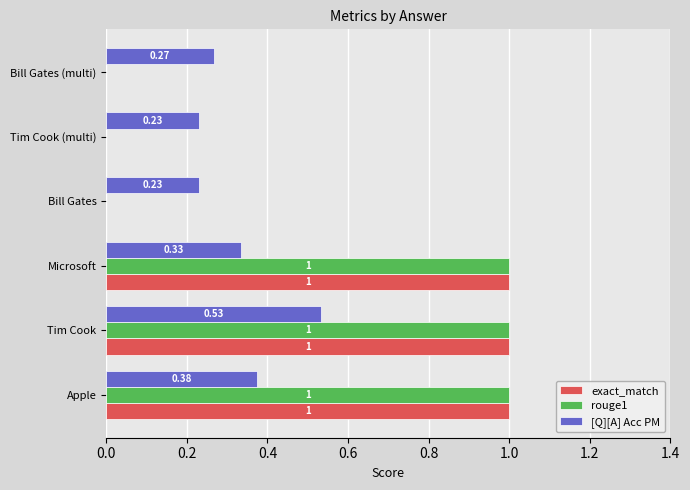

Which series changed the most between Apple and Tim Cook?

[Q][A] Acc PM